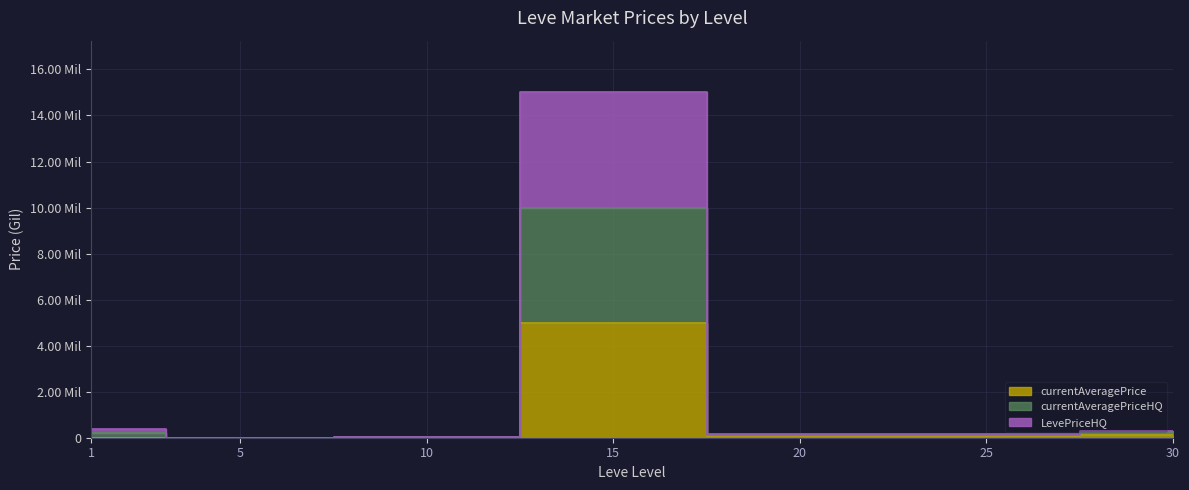

At how many categories does at least one series exceed 14313531?

1